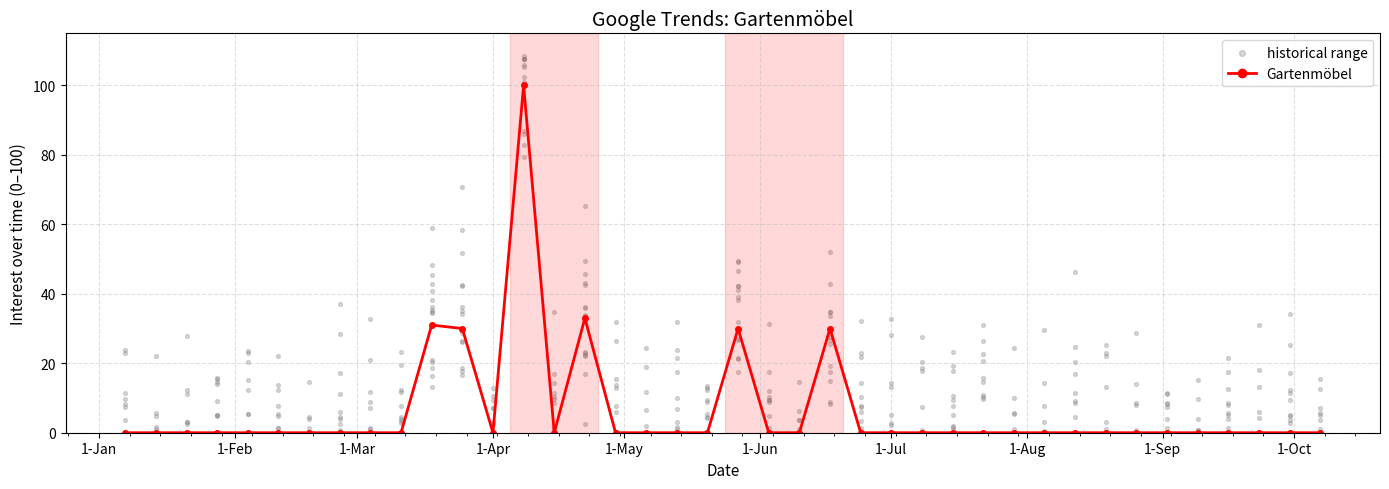

Between 2018-03-04 and 2018-09-09, which is larger?

2018-03-04